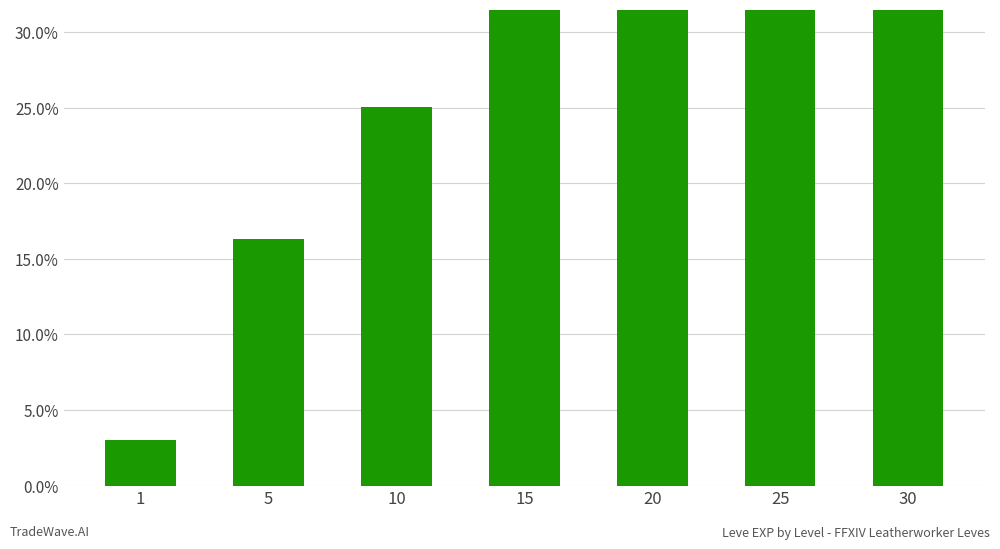

Which label corresponds to the largest value in the chart?

30